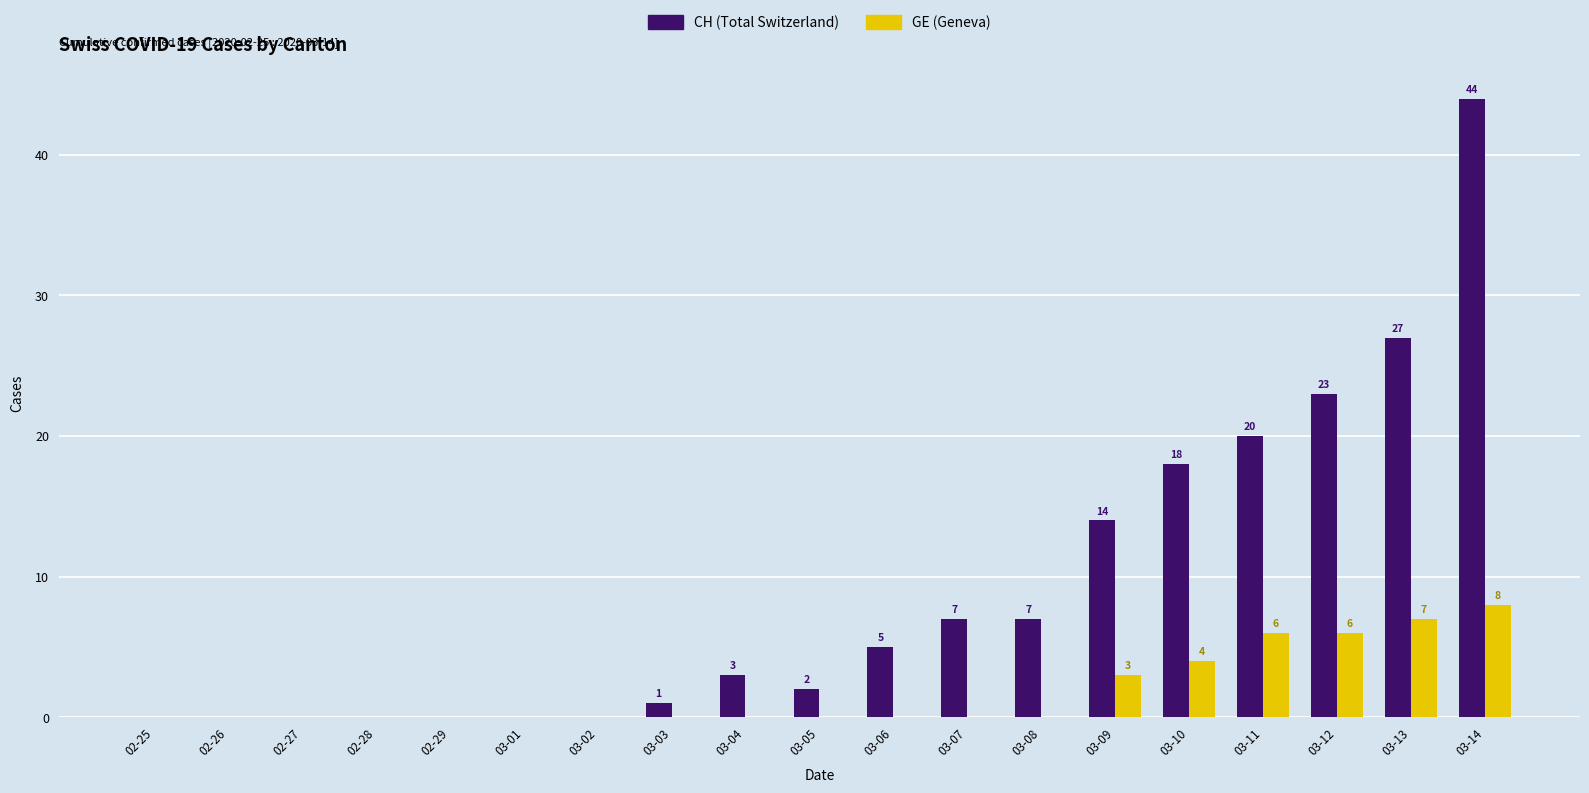

What is the maximum value for CH (Total Switzerland)?

44